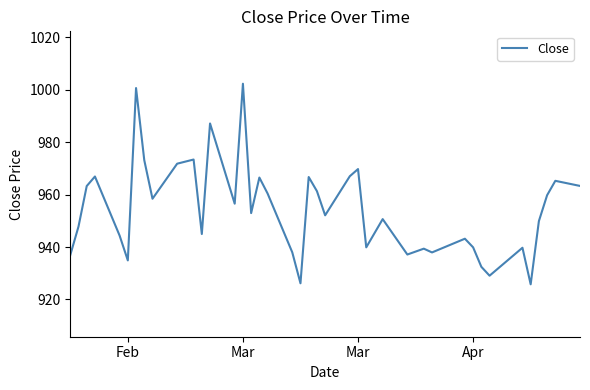

What is the difference between the maximum and minimum values?

76.6